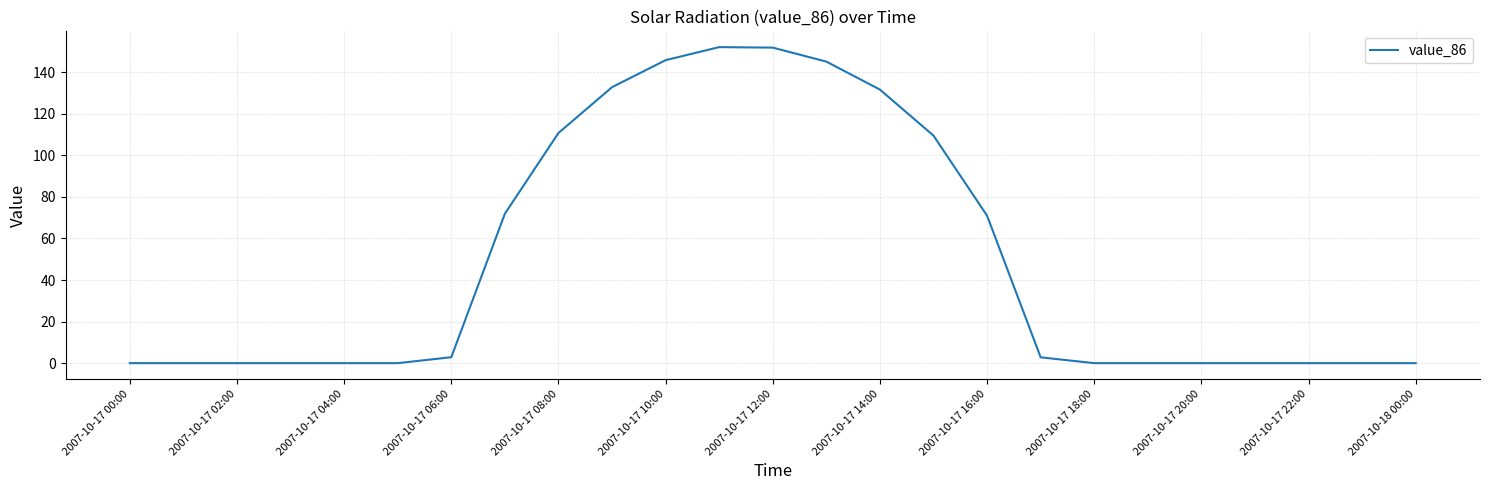

What is the maximum value shown in the chart?

152.0